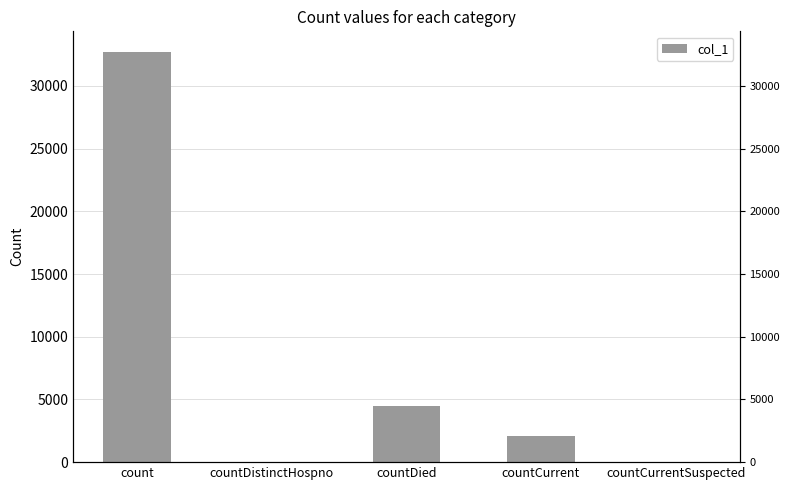

Reading left to right, what are all the values shown in this chart?

count=32716	countDistinctHospno=0	countDied=4472	countCurrent=2061	countCurrentSuspected=0